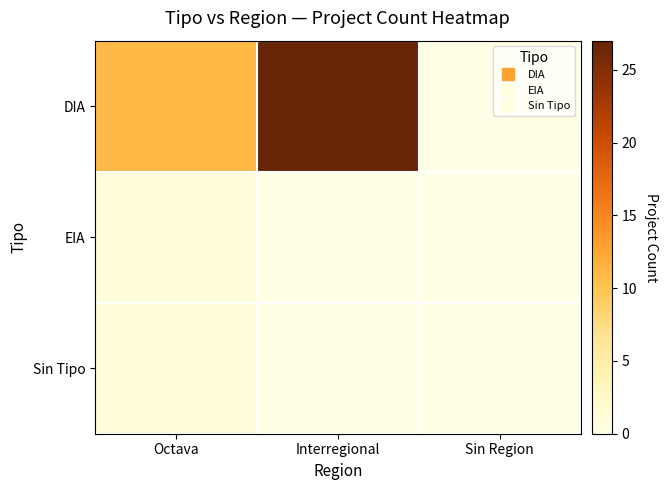

How many data points does each series have?

3